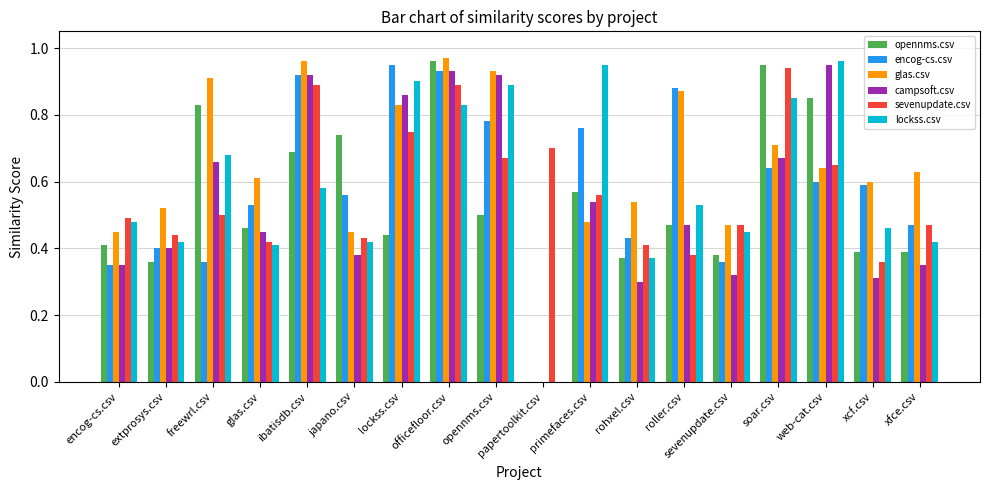

What is the total value across all series at soar.csv?

4.8